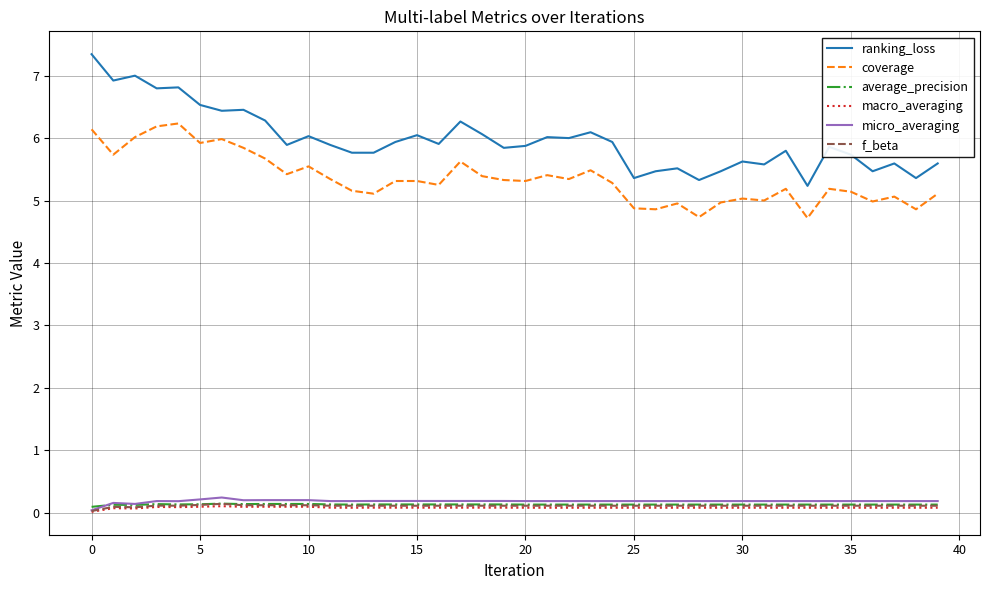

What is the difference between the maximum and minimum values in the micro_averaging series?

0.2